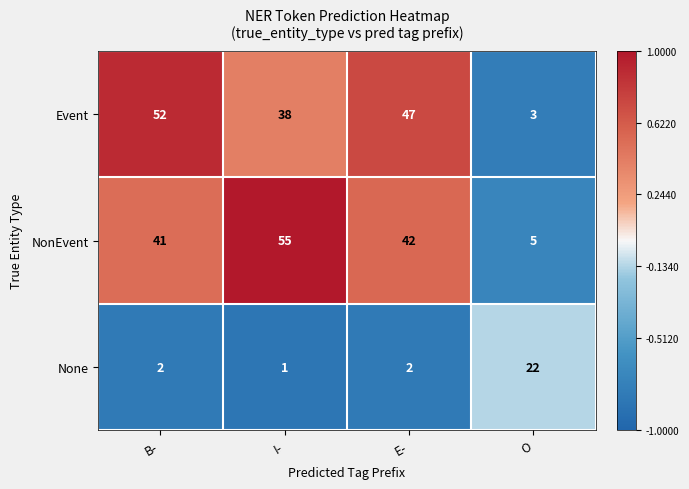

What is the difference between the highest and lowest values at I-?

54